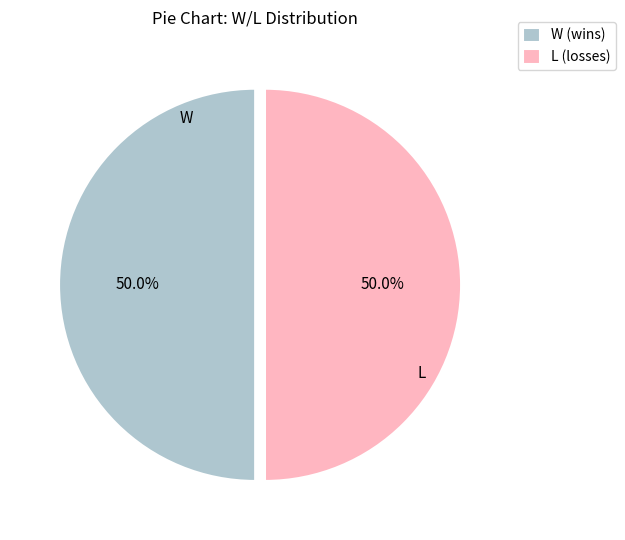

To the nearest percent, what is the difference between the largest and smallest slice percentages?

0%